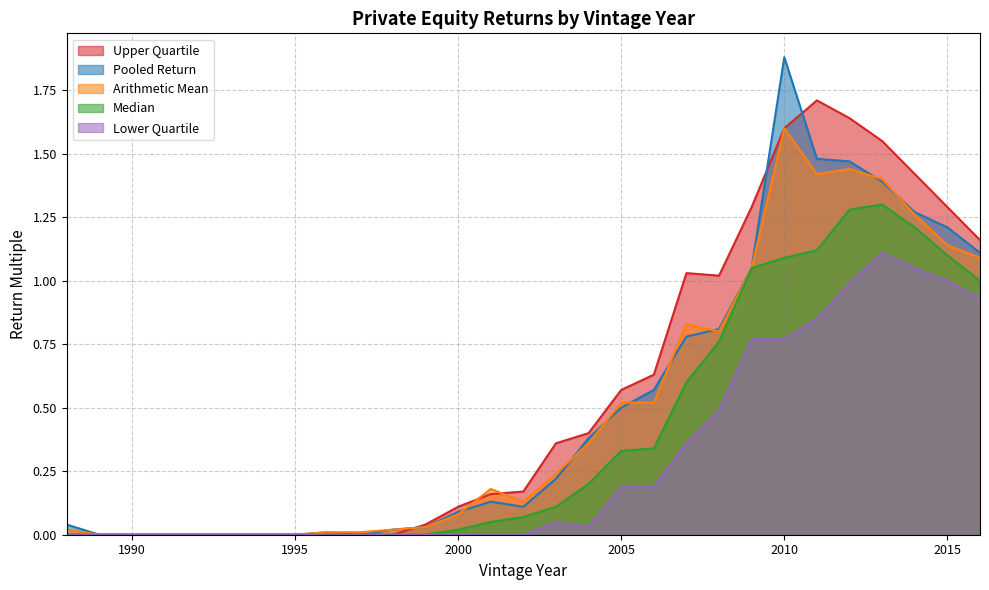

Does the chart have visible grid lines?

Yes